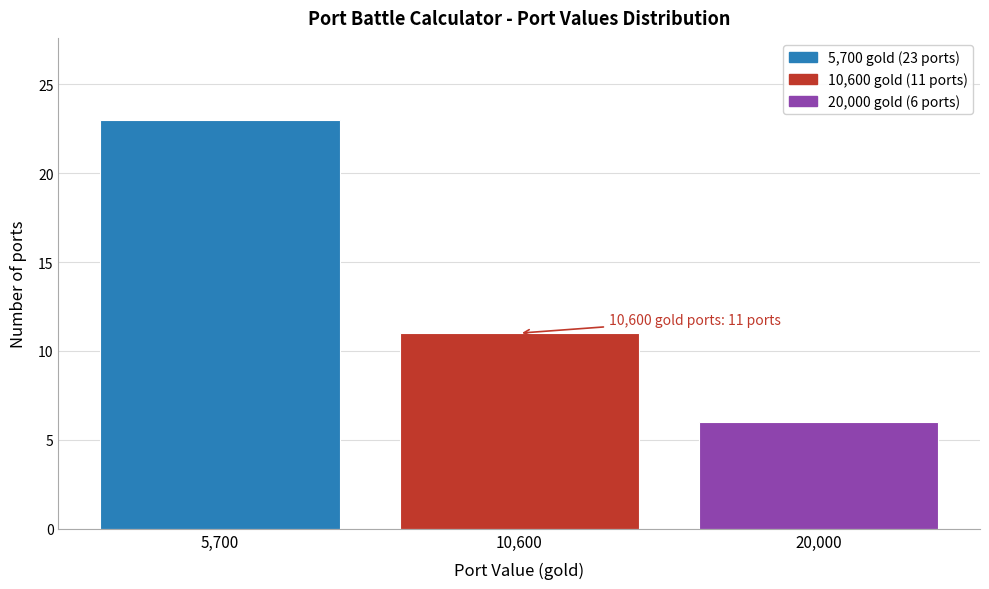

Reading right to left, transcribe all the data shown in this chart.

20,000=6	10,600=11	5,700=23